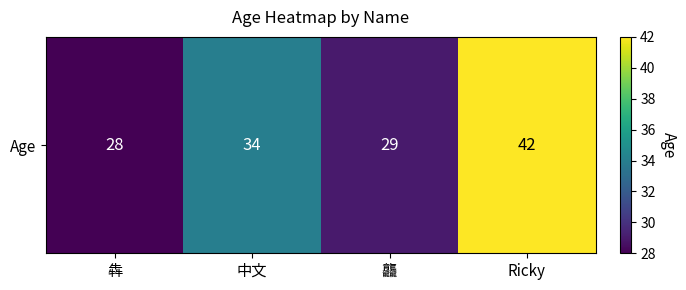

What is the greatest value displayed?

42